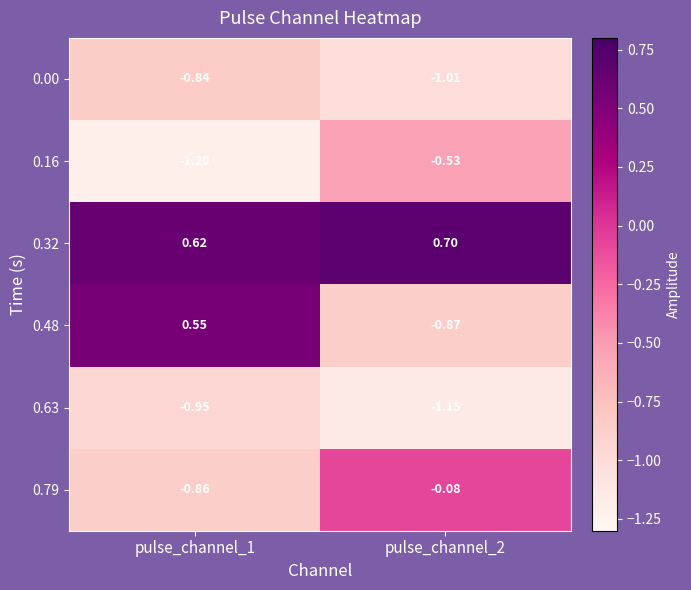

Is the value of 0.16 at pulse_channel_1 greater than the value of 0.79 at pulse_channel_2?

No